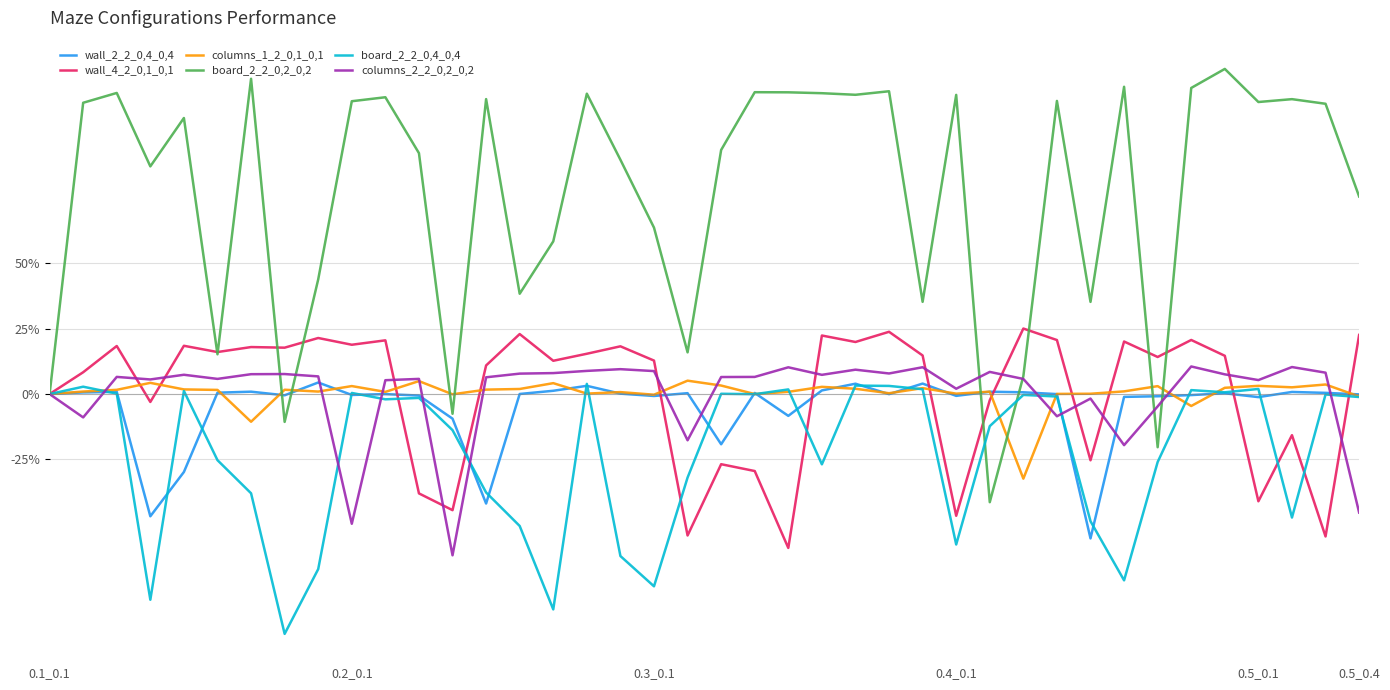

What is the smallest value displayed?

-91.8